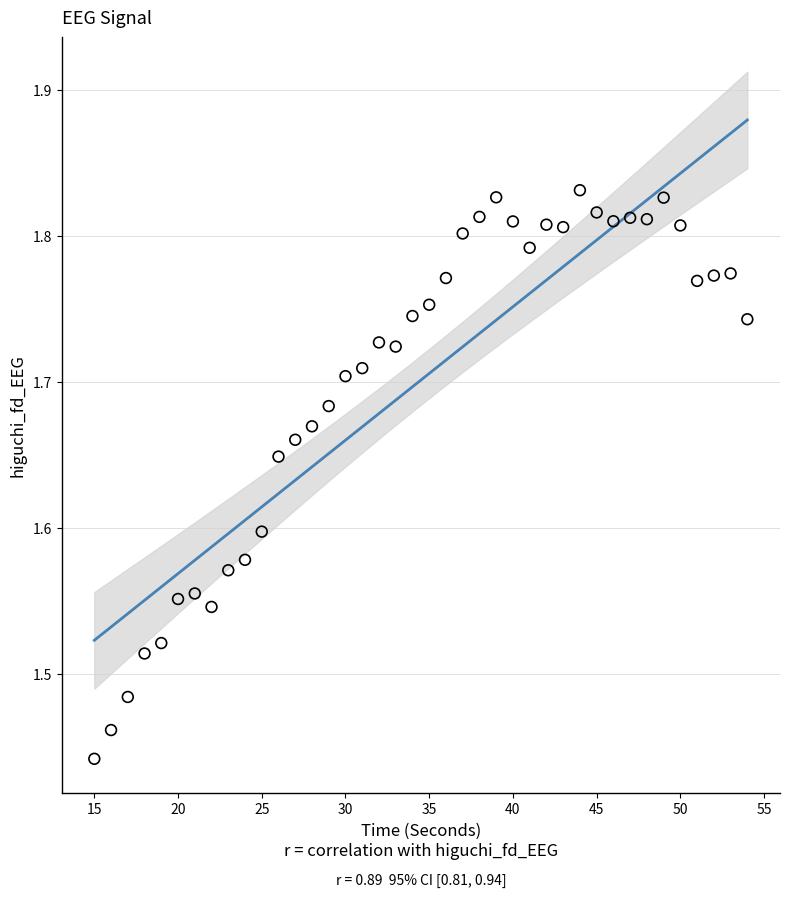

What is the range of X values (max minus min)?

39.0